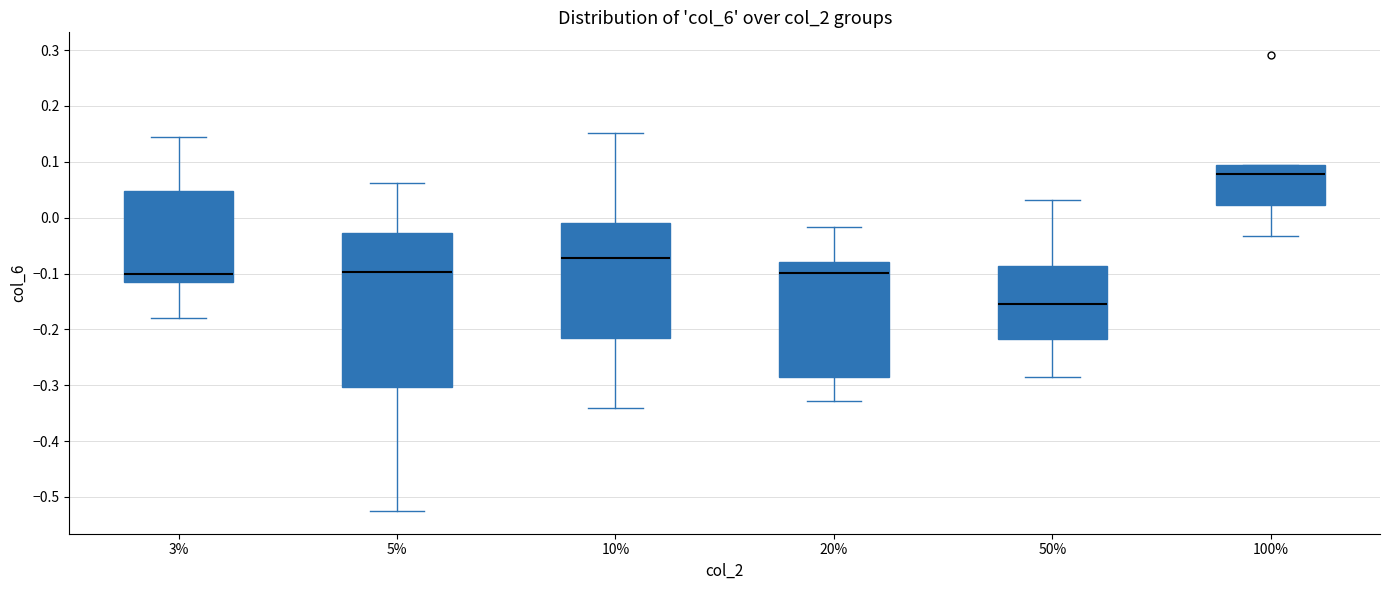

Comparing the boxes themselves (not the whiskers), which one is the tallest?

5%